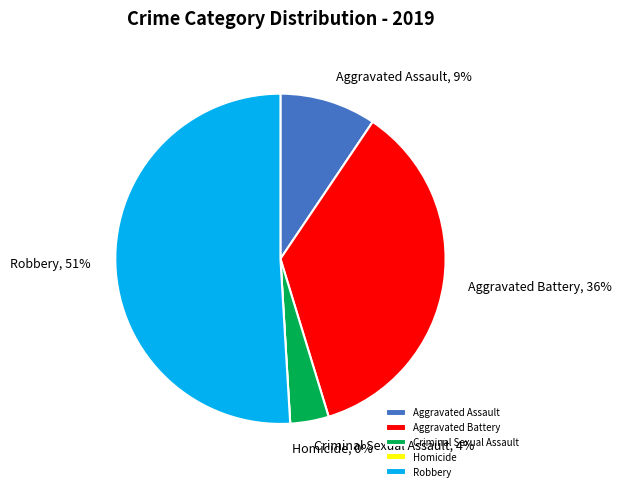

Is it true that Aggravated Assault is 1% of the pie?

False